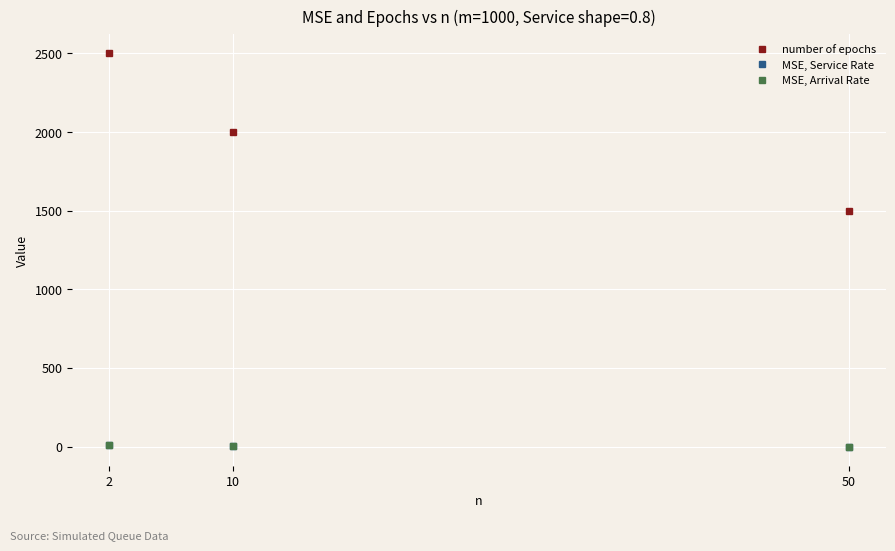

Which series has the widest spread of values?

number of epochs